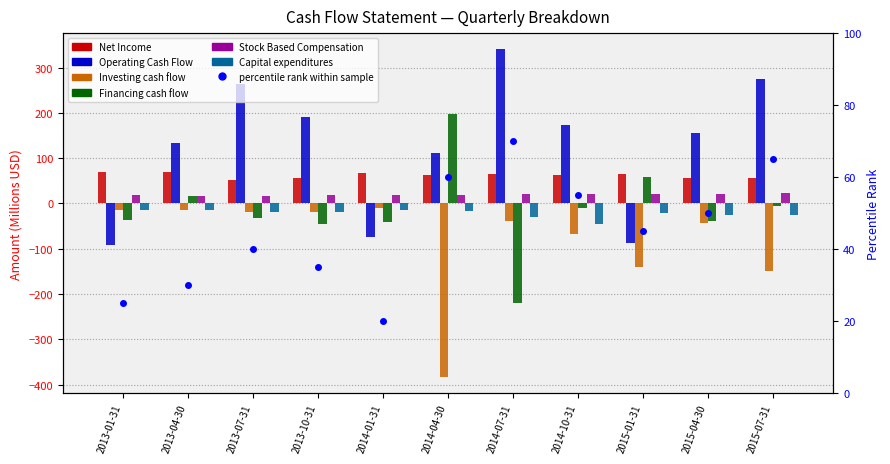

Is it true that Financing cash flow equals 10.5 at 2013-04-30?

False